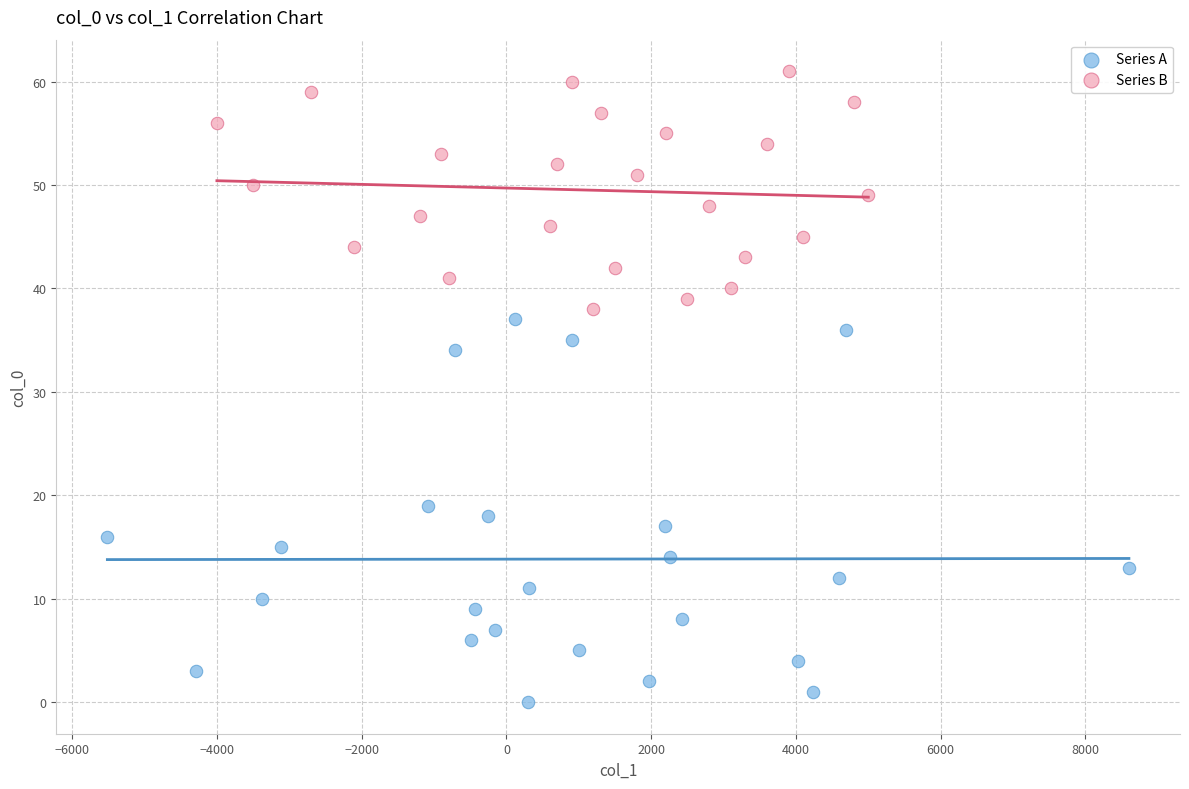

What are all the series names shown in the legend?

Series A, Series B